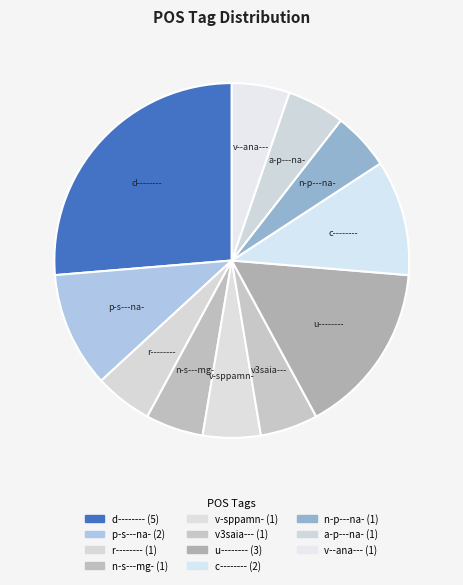

Approximately how many times larger is the value at p-s---na- compared to c--------?

1.0